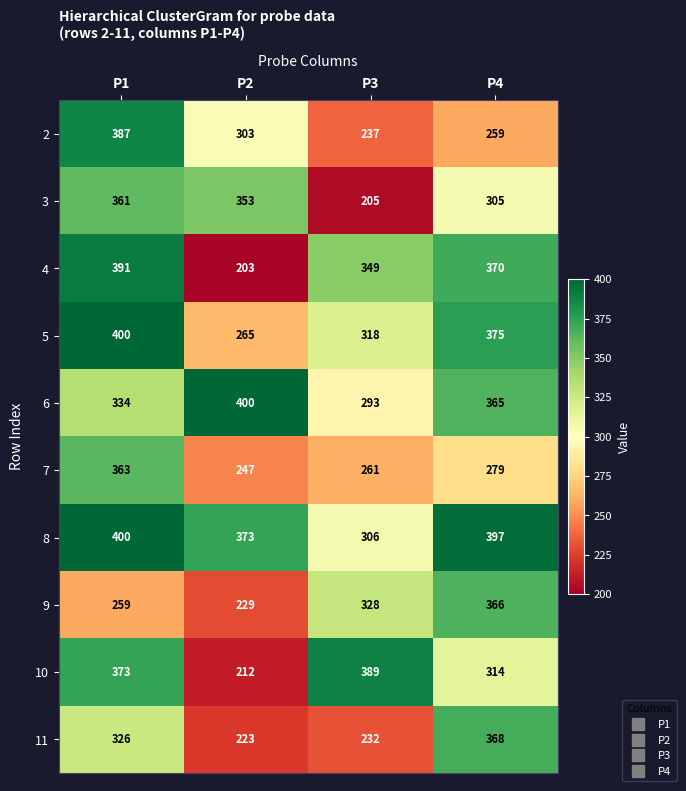

Is it true that 2 equals 139 at P2?

False